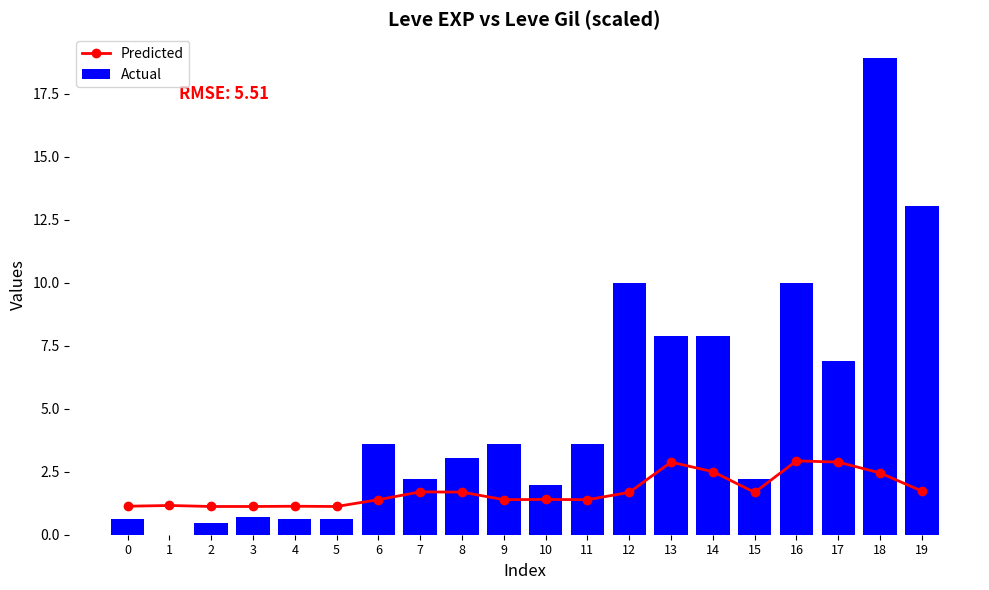

Reading left to right, transcribe all the data shown in this chart.

Predicted: 0=1.1	1=1.2	2=1.1	3=1.1	4=1.1	5=1.1	6=1.4	7=1.7	8=1.7	9=1.4	10=1.4	11=1.4	12=1.7	13=2.9	14=2.5	15=1.7	16=2.9	17=2.9	18=2.5	19=1.7
Actual: 0=0.6	1=0.0	2=0.5	3=0.7	4=0.6	5=0.6	6=3.6	7=2.2	8=3.0	9=3.6	10=2.0	11=3.6	12=10.0	13=7.9	14=7.9	15=2.2	16=10.0	17=6.9	18=18.9	19=13.0